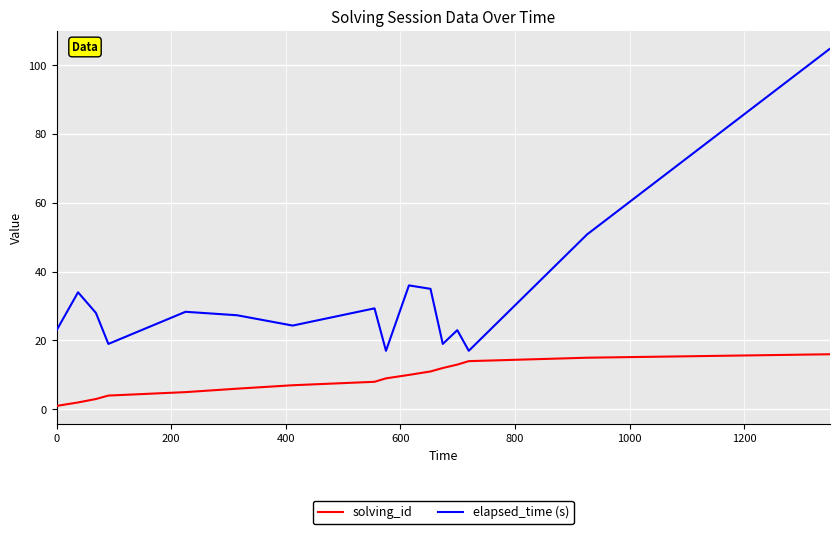

Is this an area chart (filled region under the line)?

No